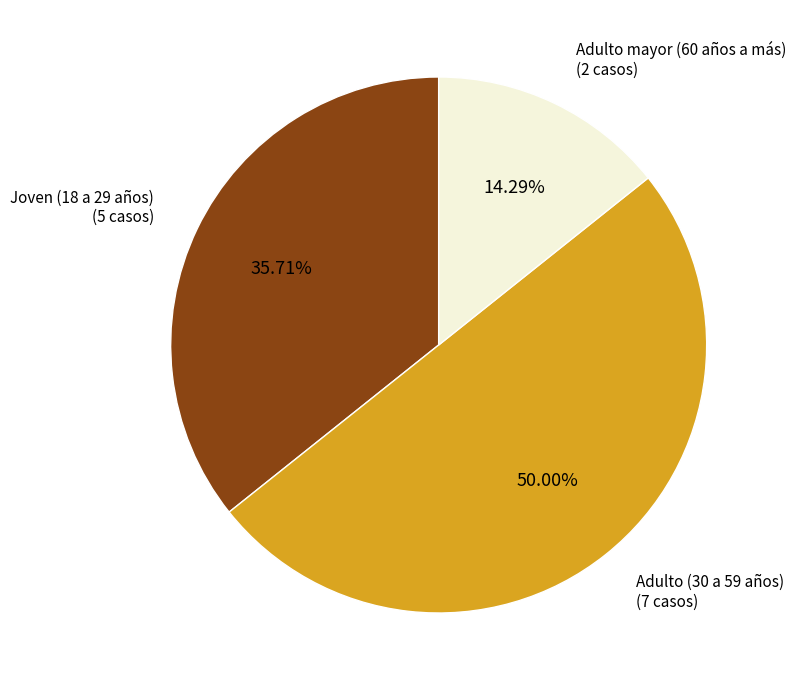

Which category has the biggest portion of the pie?

Adulto (30 a 59 años)